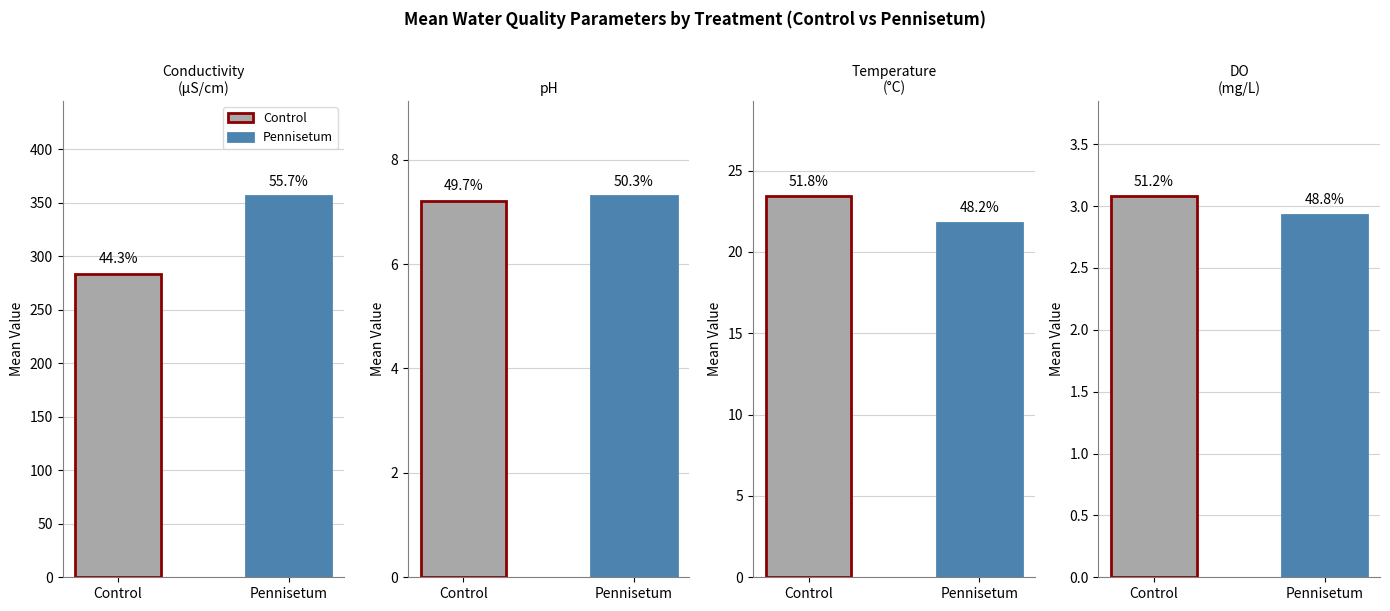

True or false: Pennisetum has a value of 356.2 at conductivity.

True